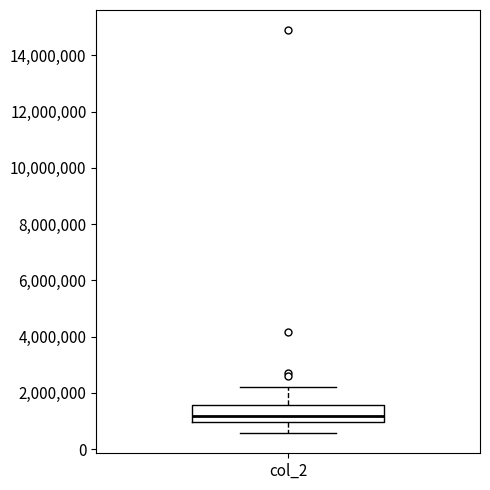

Transcribe this box plot: give where the median line is, the range the box spans, and where the two whiskers end, as read against the y-axis. The values are not printed on the chart, so give them approximately, as read against the axis.

median 1200000, box 1000000 to 1600000, whiskers 600000 to 2200000